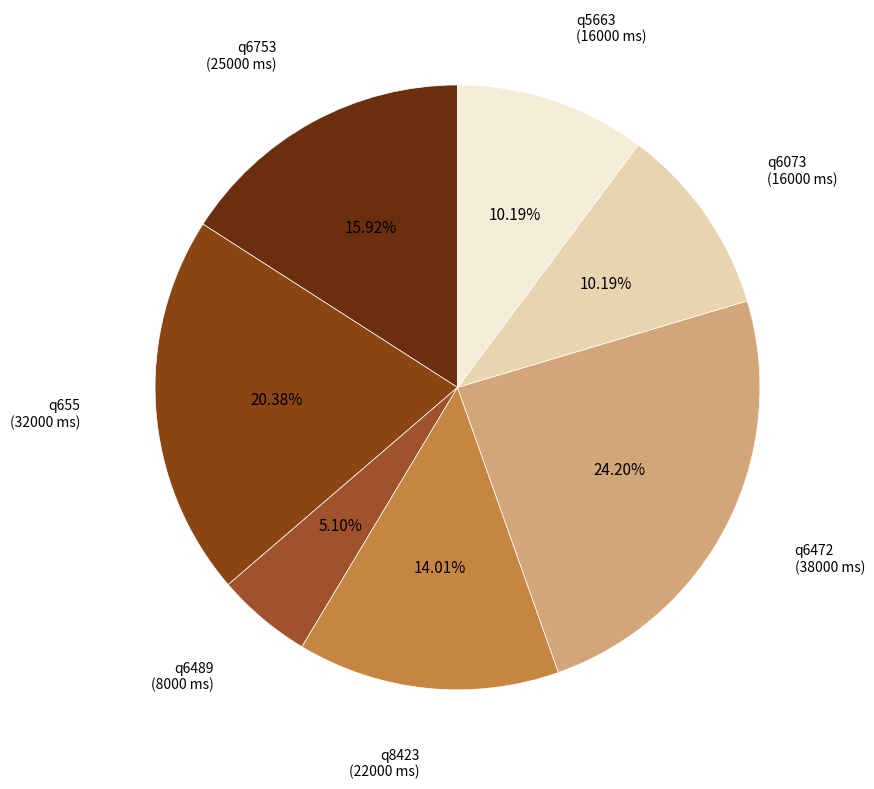

How many slices are in this pie chart?

7